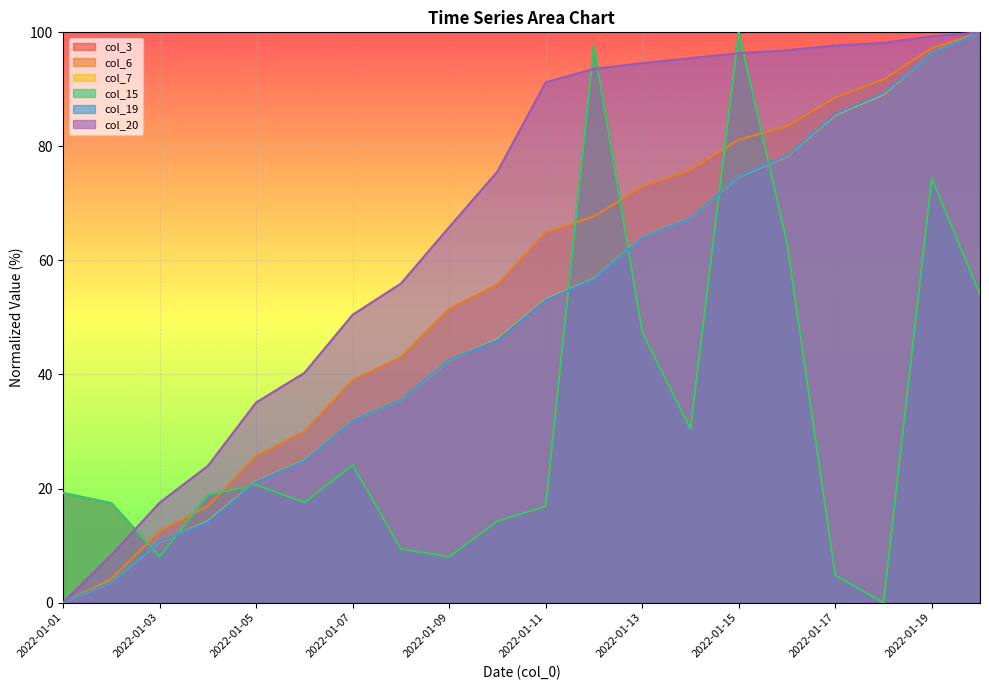

Reading right to left, list all the values displayed in this chart.

col_3: 54.1	74.4	0.0	4.8	63.1	100.0	30.5	47.4	97.7	16.9	14.3	8.0	9.4	24.1	17.6	20.7	18.9	8.0	17.4	19.2
col_6: 100.0	97.2	91.7	88.6	83.5	81.2	75.9	73.0	67.7	64.9	55.8	51.5	43.1	39.0	30.1	25.7	16.9	12.6	4.1	0.0
col_7: 100.0	96.4	89.1	85.5	78.3	74.7	67.4	64.0	56.8	53.2	46.2	42.5	35.5	31.9	24.9	21.3	14.3	10.6	3.6	0.0
col_15: 54.1	74.4	0.0	4.8	63.1	100.0	30.5	47.4	97.7	16.9	14.3	8.0	9.4	24.1	17.6	20.7	18.9	8.0	17.4	19.2
col_19: 100.0	96.4	89.3	85.6	78.4	74.7	67.4	64.0	56.7	53.1	46.0	42.6	35.5	31.9	24.8	21.2	14.1	10.7	3.6	0.0
col_20: 100.0	99.3	98.2	97.7	96.9	96.3	95.5	94.6	93.6	91.2	75.6	65.8	55.9	50.5	40.3	35.1	24.0	17.5	8.3	0.0